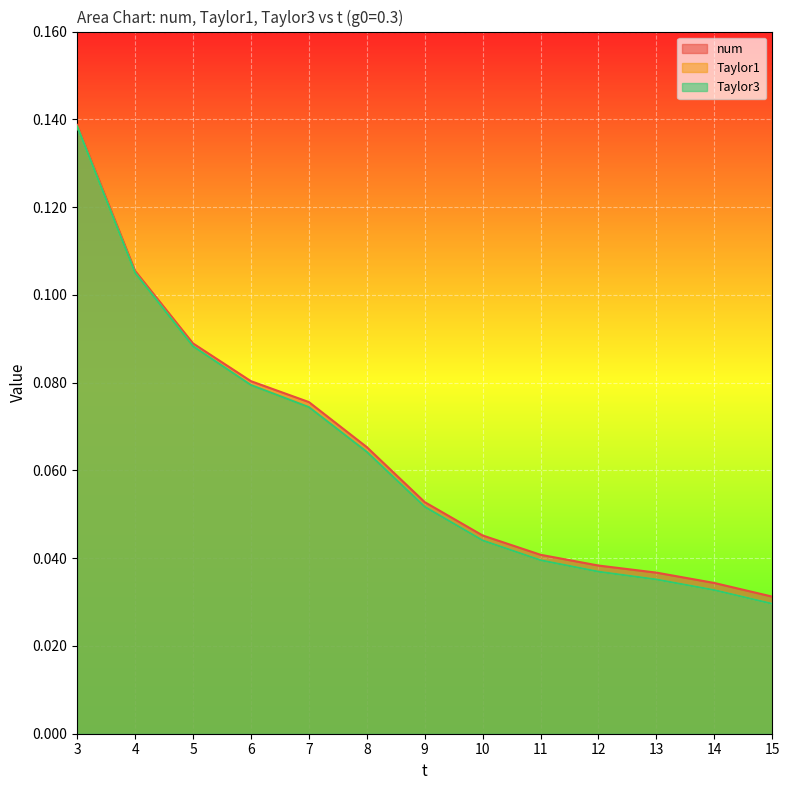

Rank the series at 14 from highest to lowest value.

num, Taylor3, Taylor1